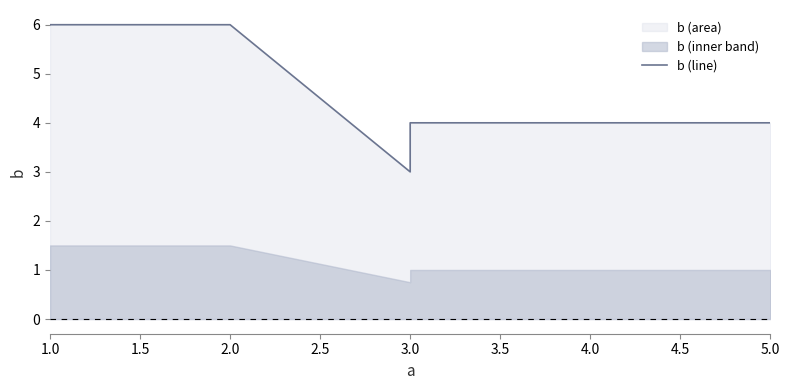

What is the difference between the maximum and minimum values?

3